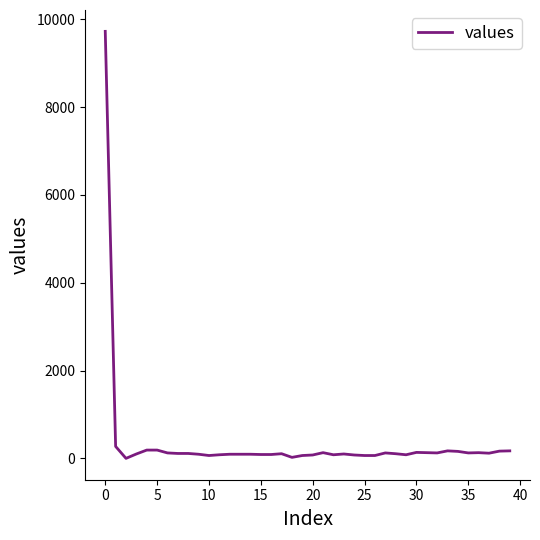

Is this an area chart (filled region under the line)?

No